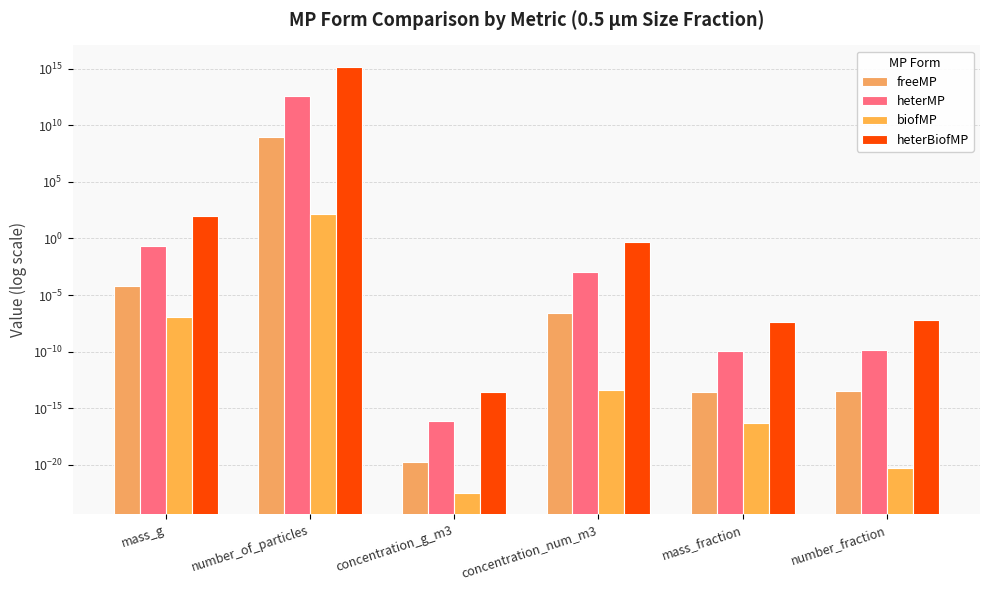

Reading right to left, extract all data points from this chart.

freeMP: number_fraction=0.0	mass_fraction=0.0	concentration_num_m3=0.0	concentration_g_m3=0.0	number_of_particles=941256080.1	mass_g=0.0
heterMP: number_fraction=0.0	mass_fraction=0.0	concentration_num_m3=0.0	concentration_g_m3=0.0	number_of_particles=3704303023676.6	mass_g=0.2
biofMP: number_fraction=0.0	mass_fraction=0.0	concentration_num_m3=0.0	concentration_g_m3=0.0	number_of_particles=134.3	mass_g=0.0
heterBiofMP: number_fraction=0.0	mass_fraction=0.0	concentration_num_m3=0.4	concentration_g_m3=0.0	number_of_particles=1521064388416293.0	mass_g=97.6